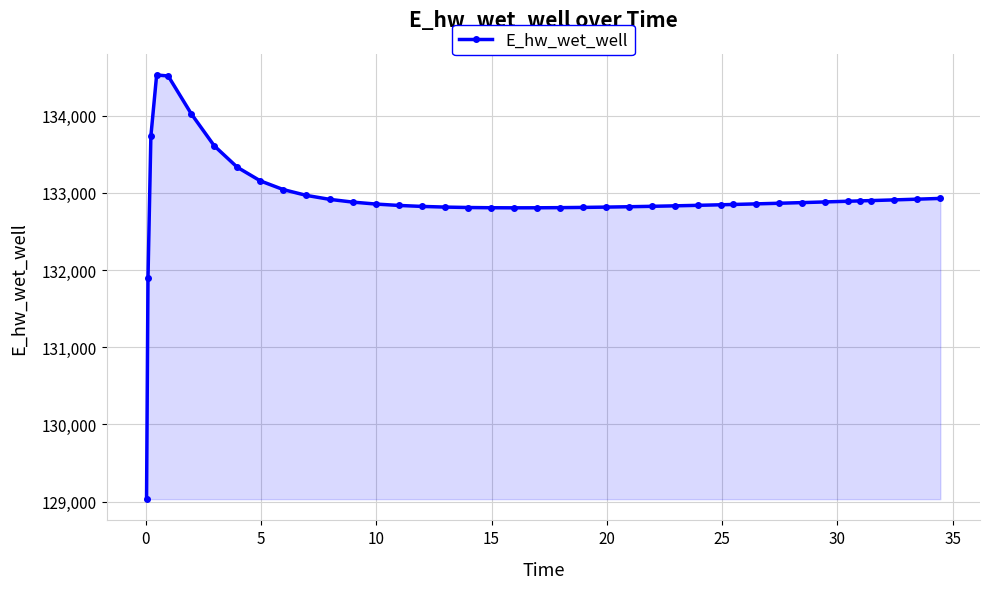

What is the value of the 10th point from the left?

133042.0